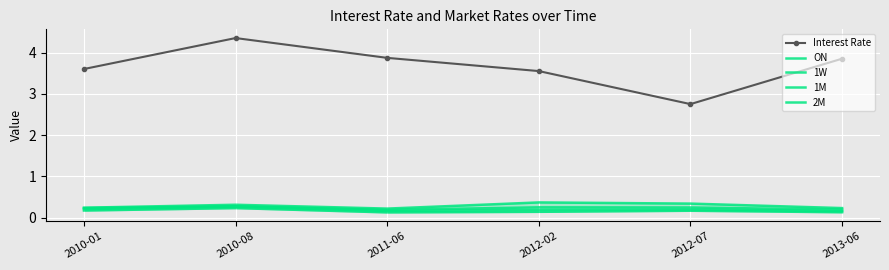

What is the total value across all series at 2011-06?

4.6